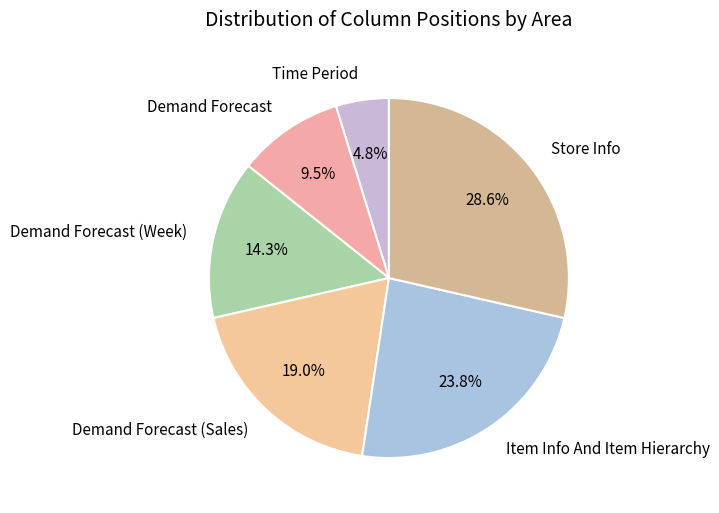

What is the largest slice in the pie chart?

Store Info